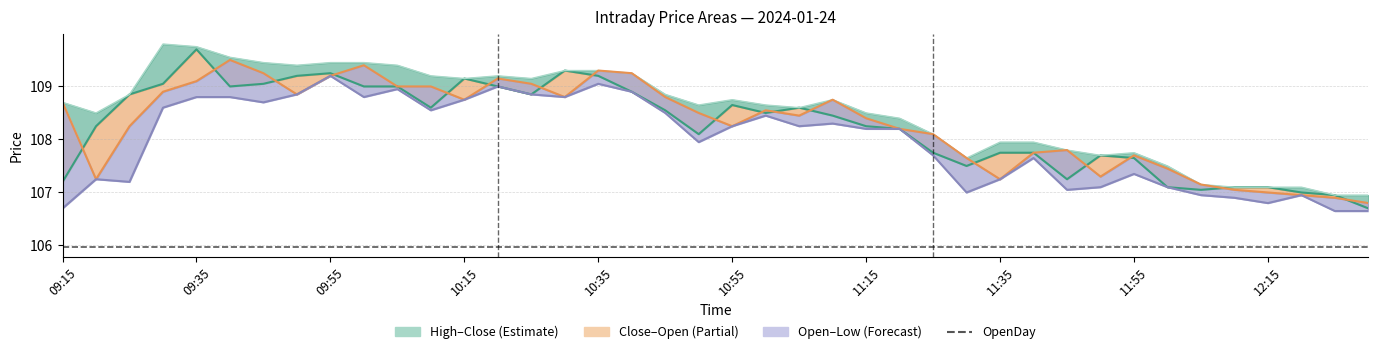

What is the difference between the Open values at 12:10 and 11:30?

0.6